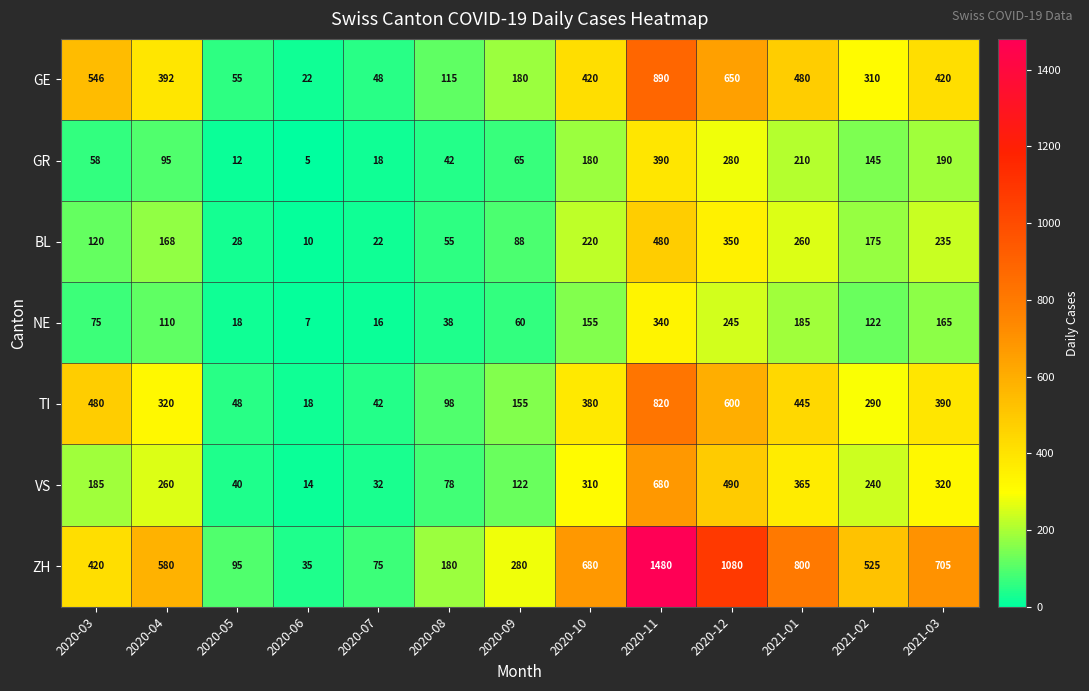

Which series changed the most between 2020-09 and 2021-03?

ZH